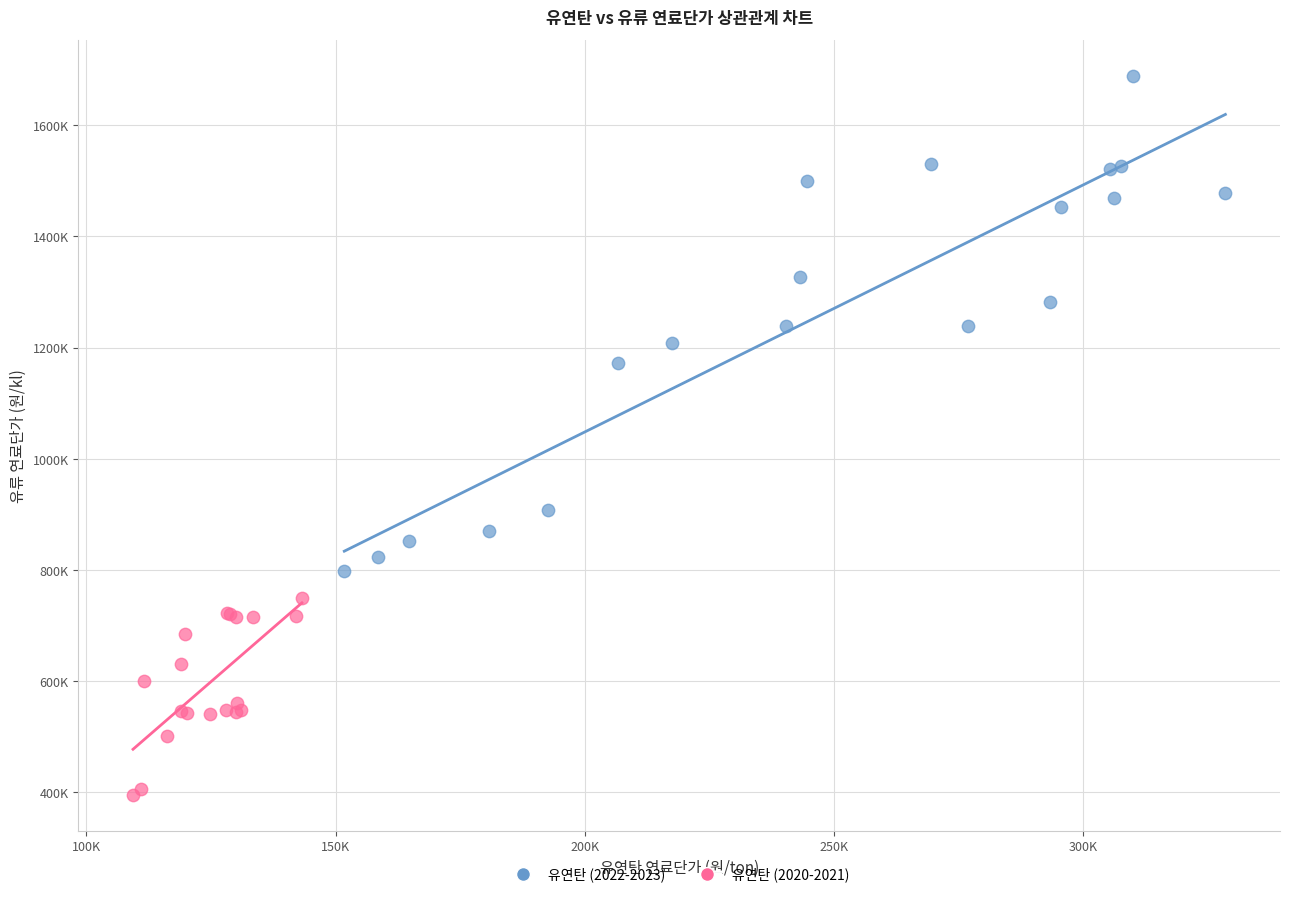

Which series contains the highest Y value?

유연탄 (2022-2023)